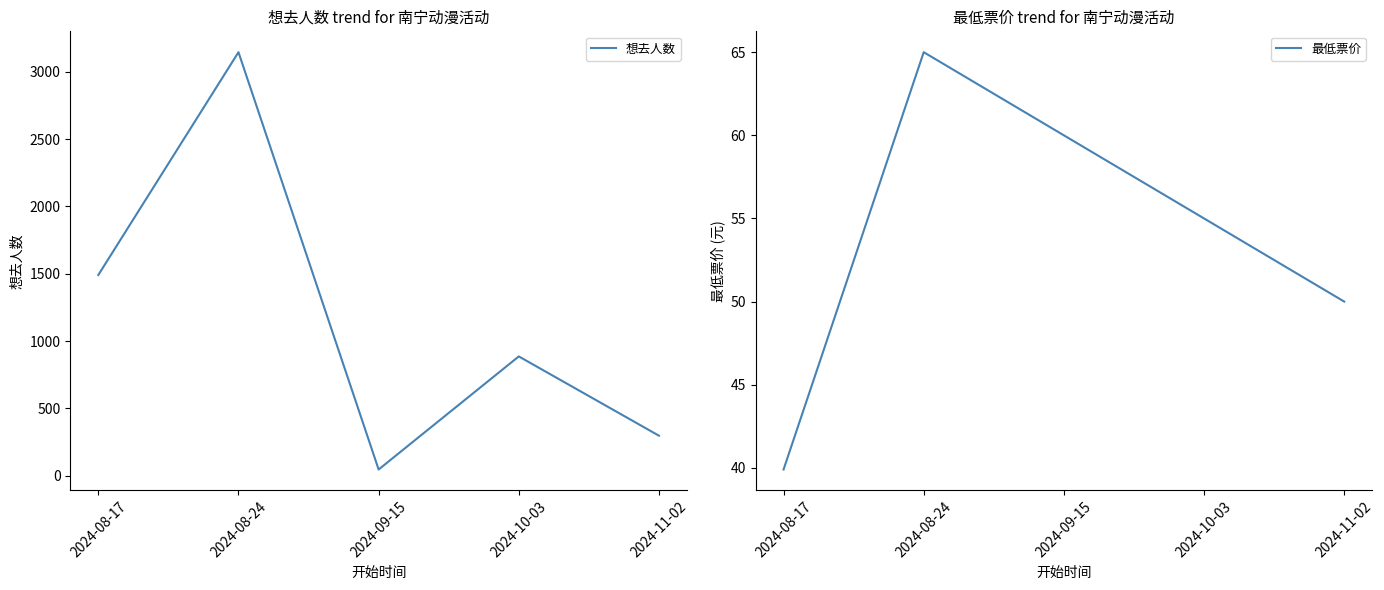

Which series has the widest spread of values?

想去人数